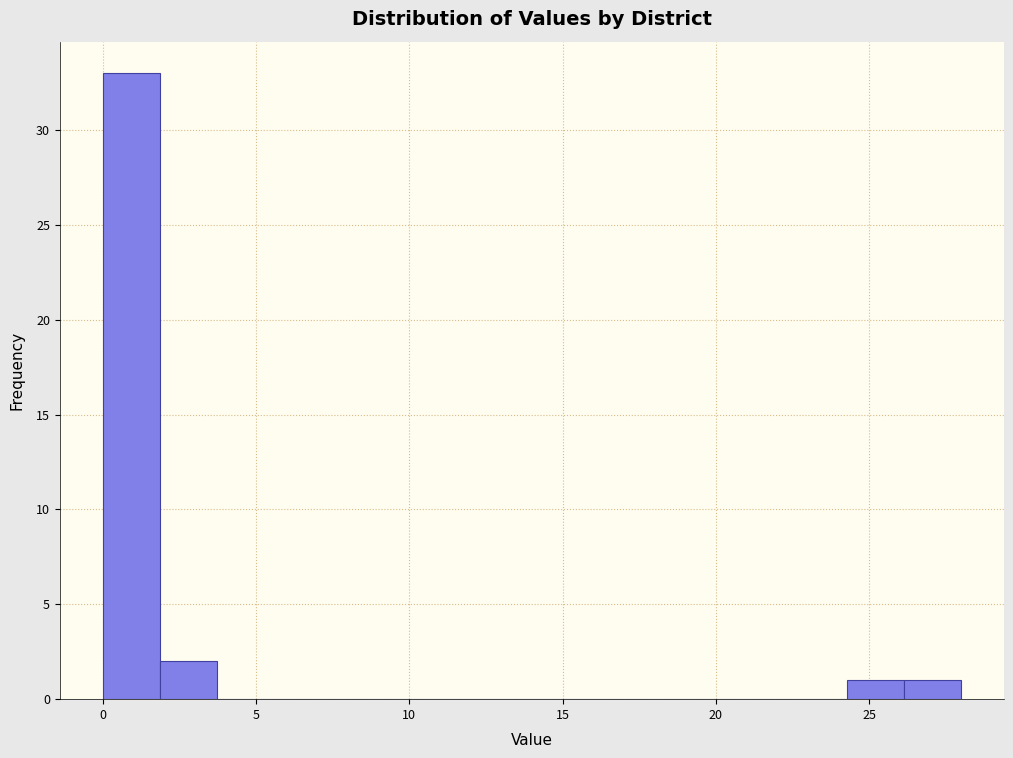

Around what value on the x-axis is the tallest bar? Give the approximate position of its centre, as read against the axis.

1.0